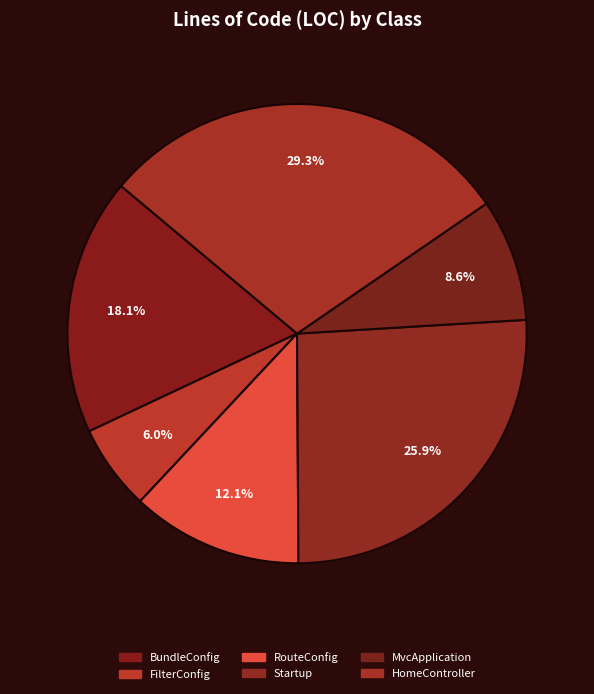

Approximately how many times larger is the value at HomeController compared to RouteConfig?

2.4